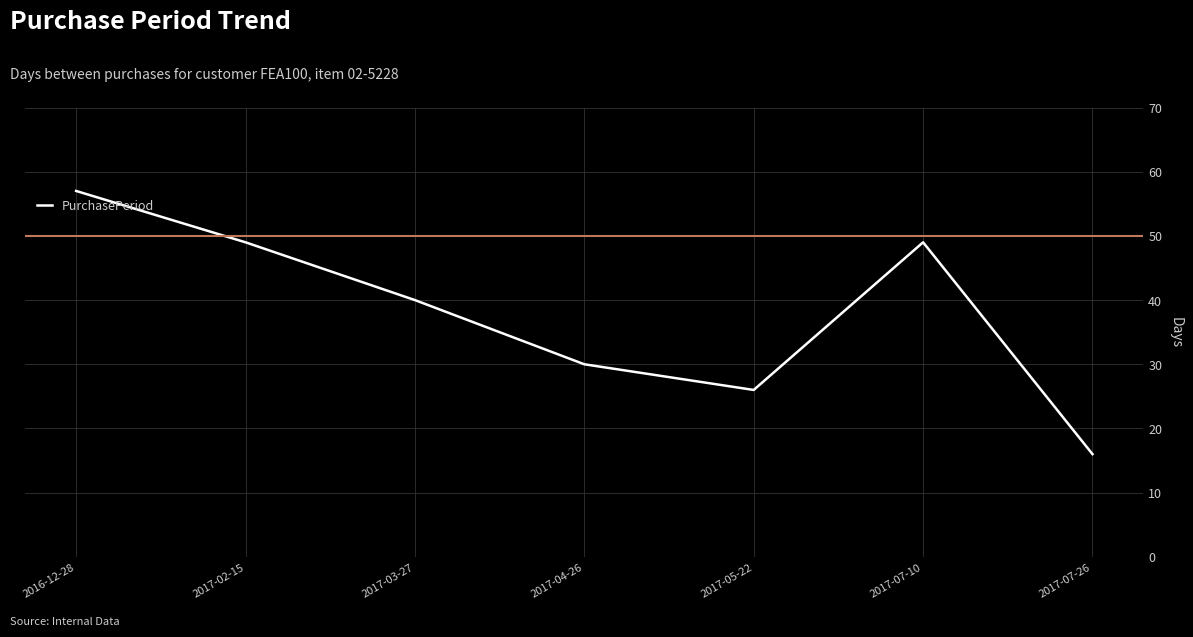

What is the smallest value displayed?

16